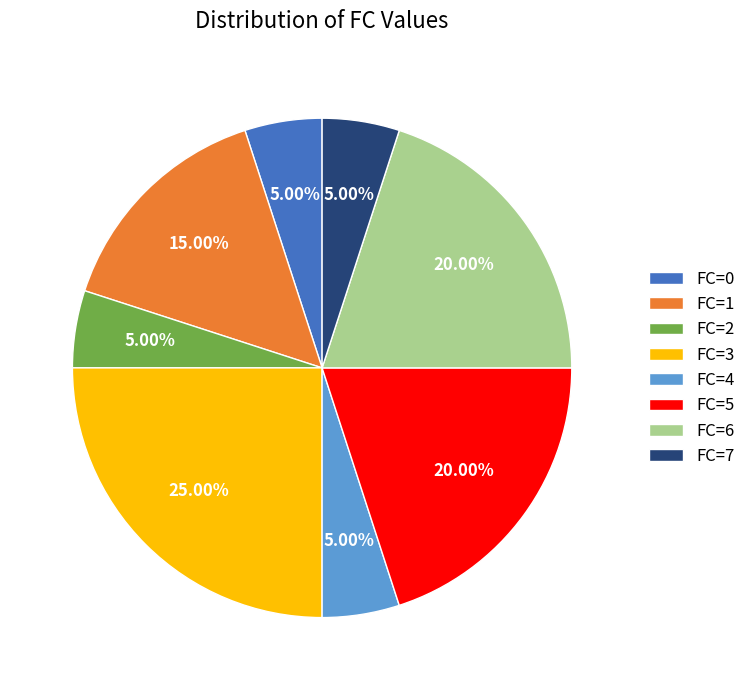

Which has a higher value, FC=6 or FC=4?

FC=6